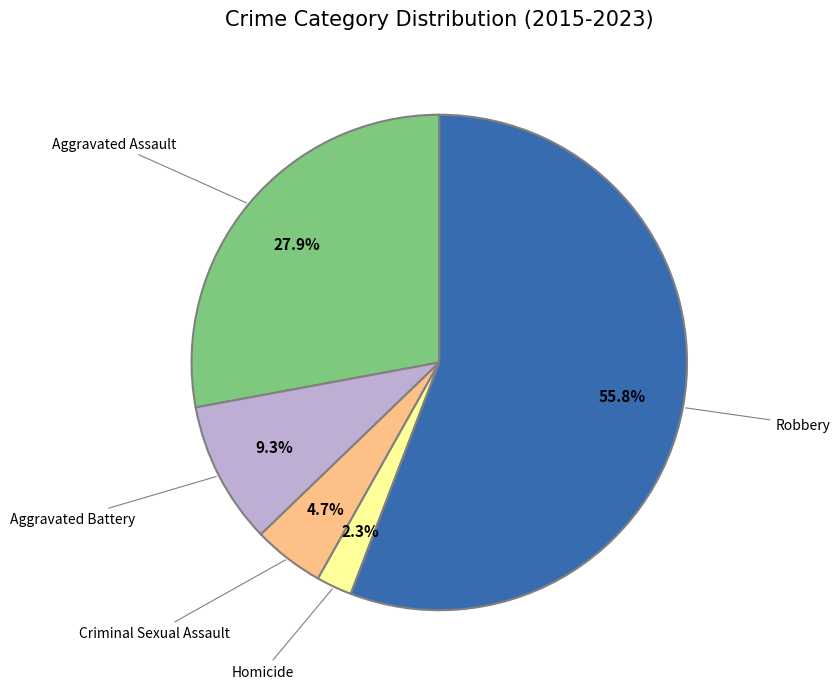

Is it true that Robbery is 56% of the pie?

True